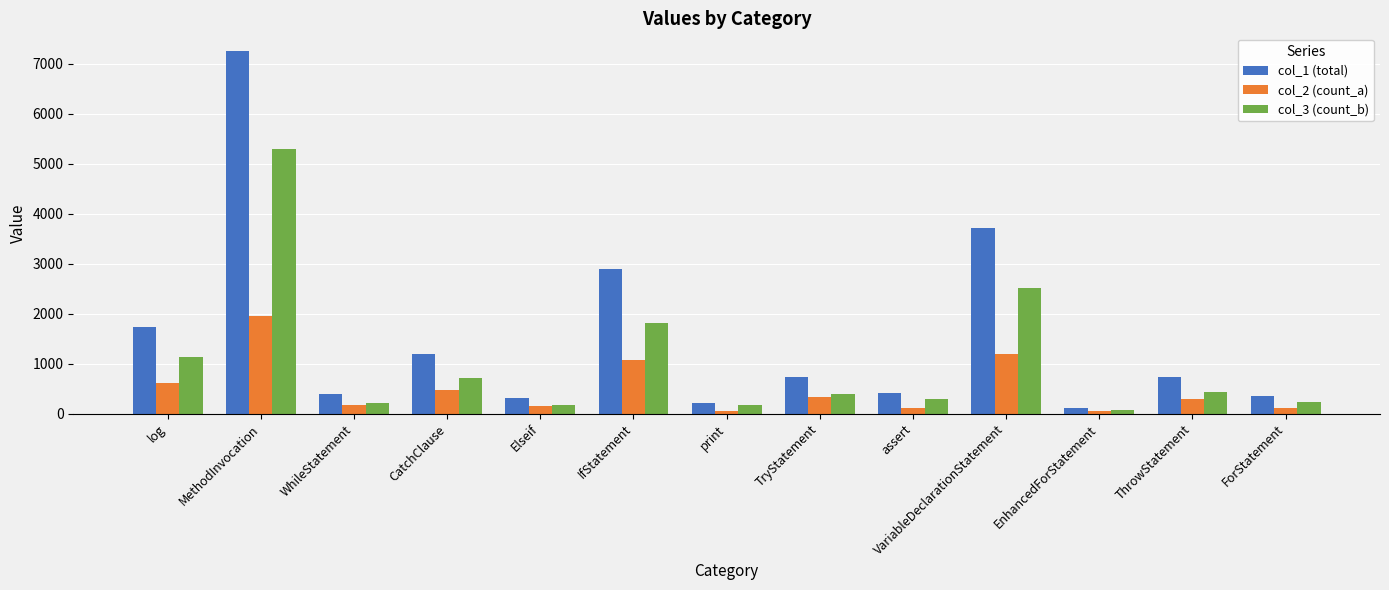

Does the chart contain any negative values?

No